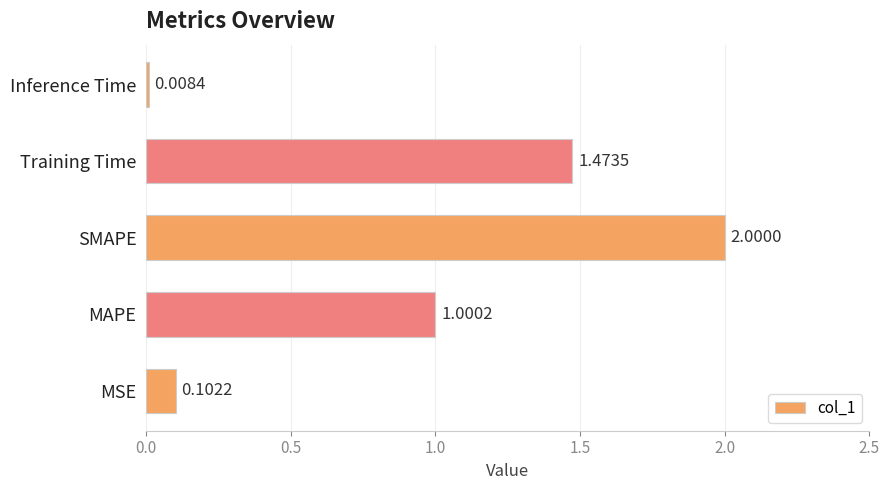

What is the sum of all values?

4.6